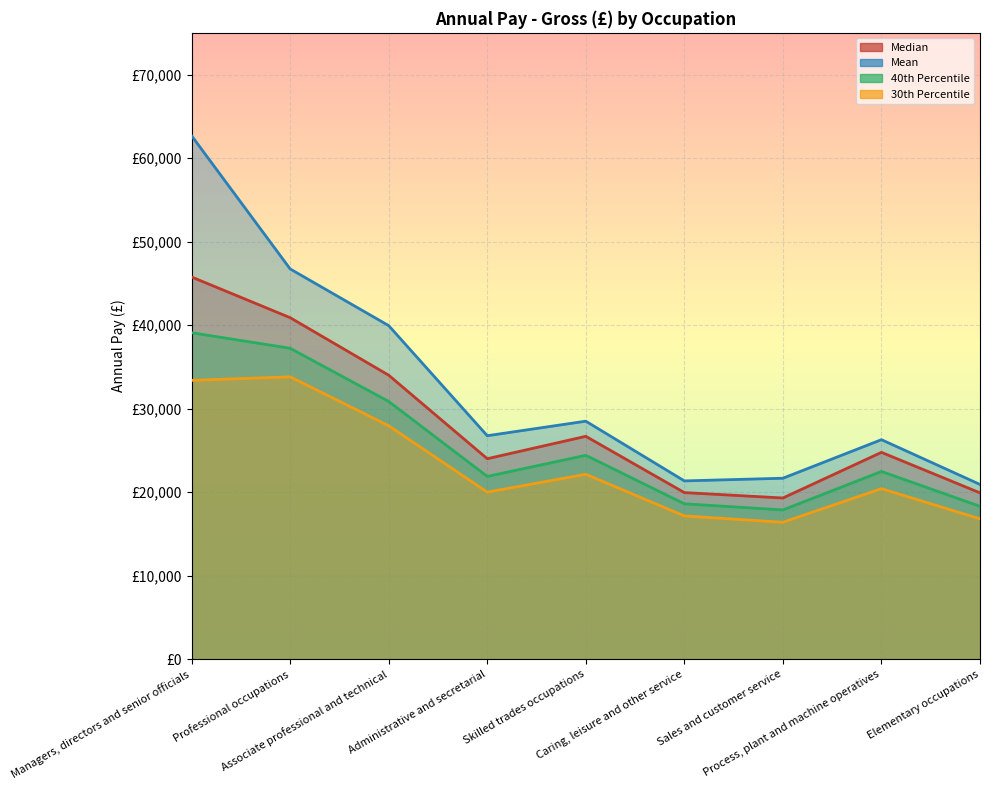

Which series has the largest range (max minus min)?

Mean